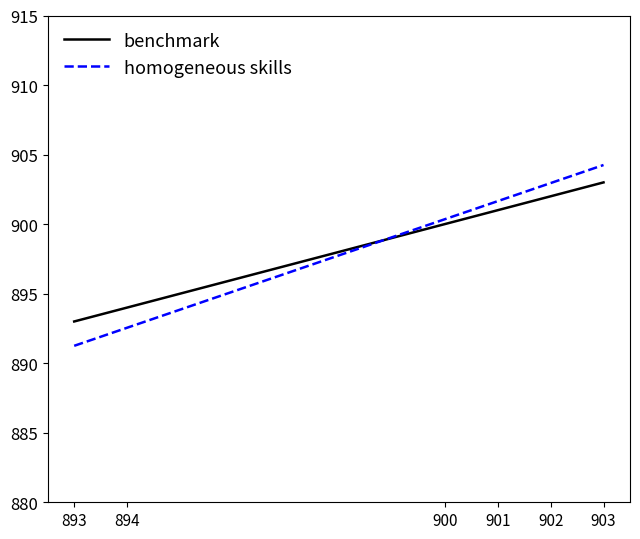

At which label does benchmark reach its peak?

903